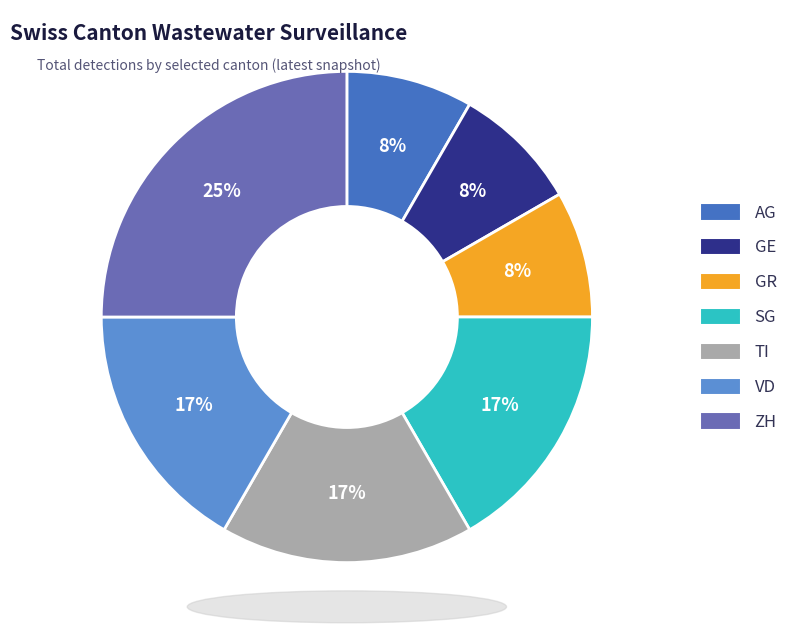

Does SG account for over 50% of the chart?

No